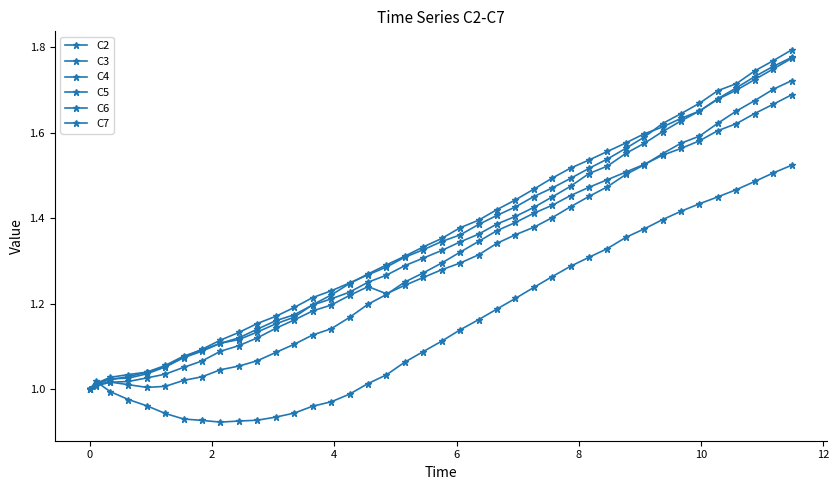

Does the chart have visible grid lines?

No